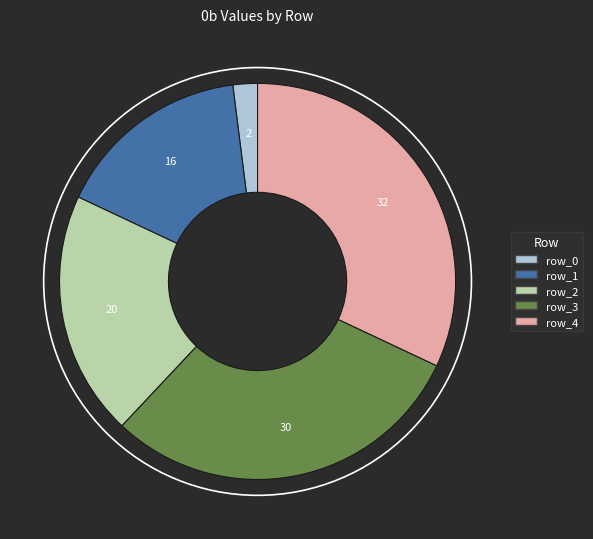

Approximately how many times larger is the value at row_0 compared to row_2?

0.1